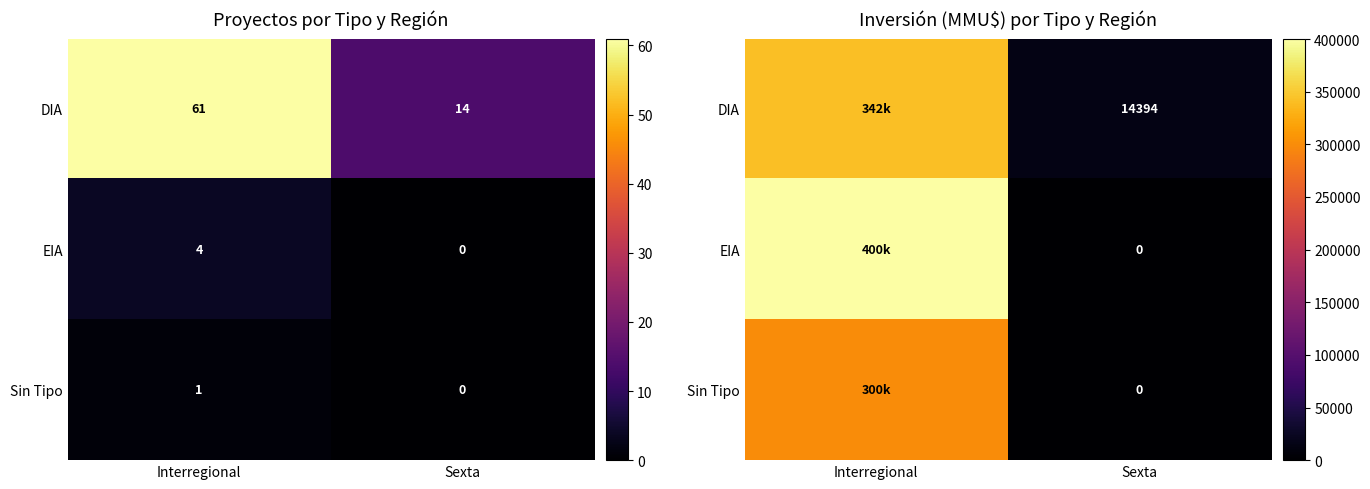

What is the sum of the Sin Tipo values at Sexta and Interregional?

300000